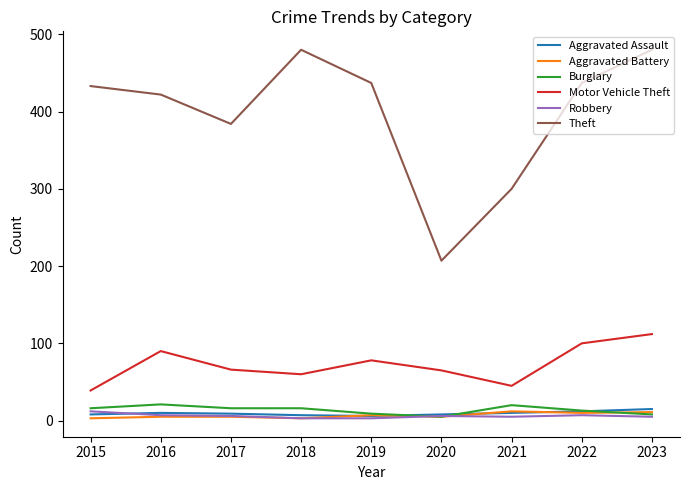

Which series has the largest range (max minus min)?

Theft